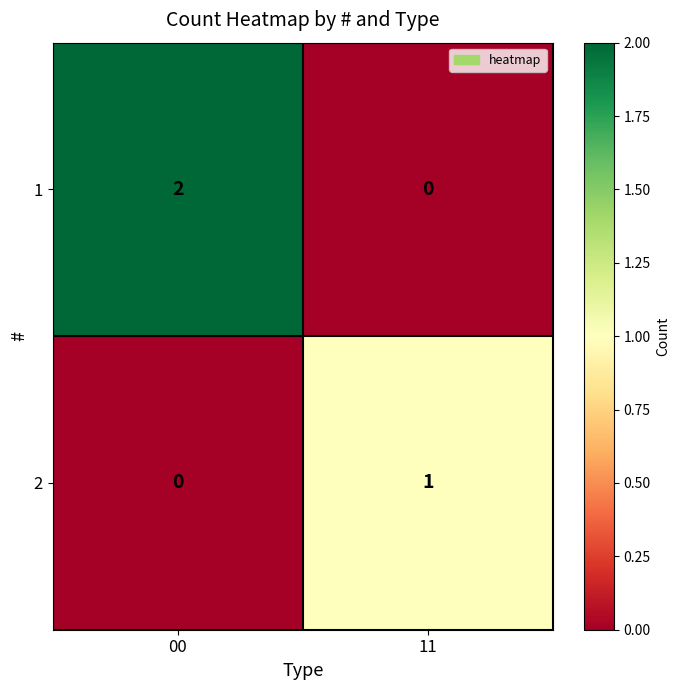

The value of 2 at 00 is 0. True or false?

True